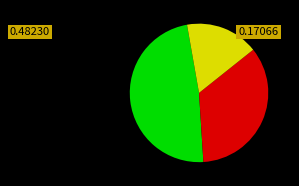

Is there any slice that represents more than half of the pie?

No